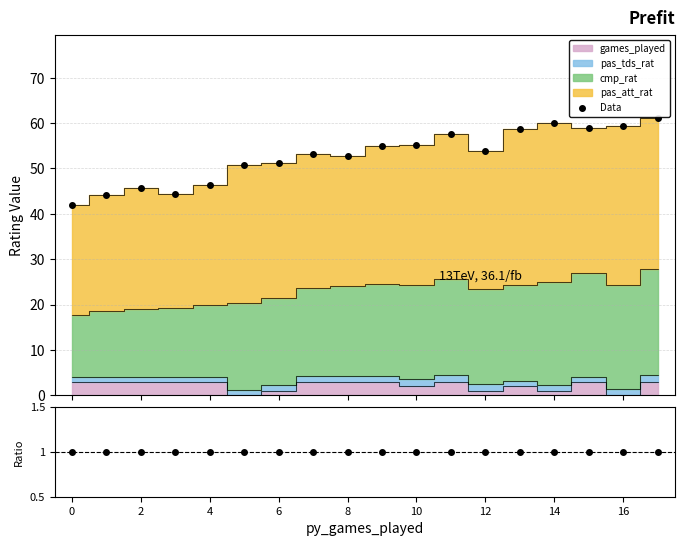

Between 0 and 14, which is larger?

14